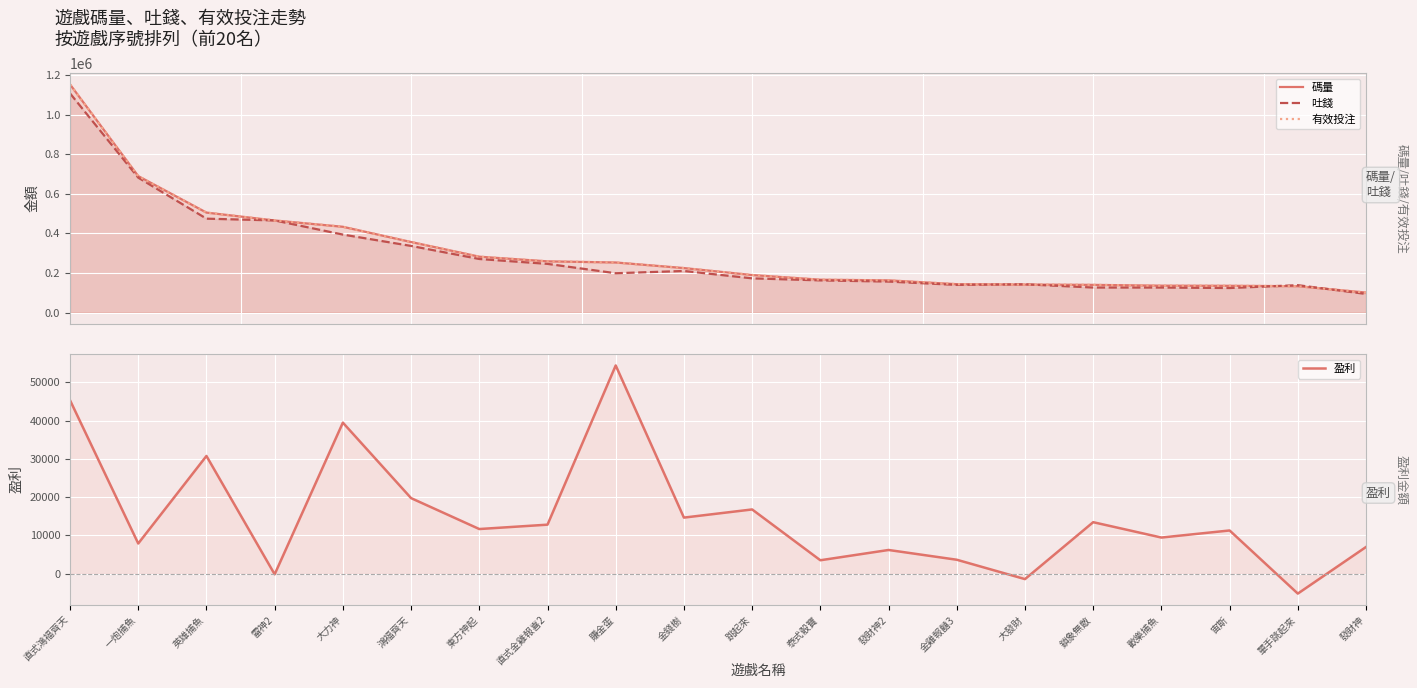

True or false: 有效投注 and 碼量 cross at least once.

False